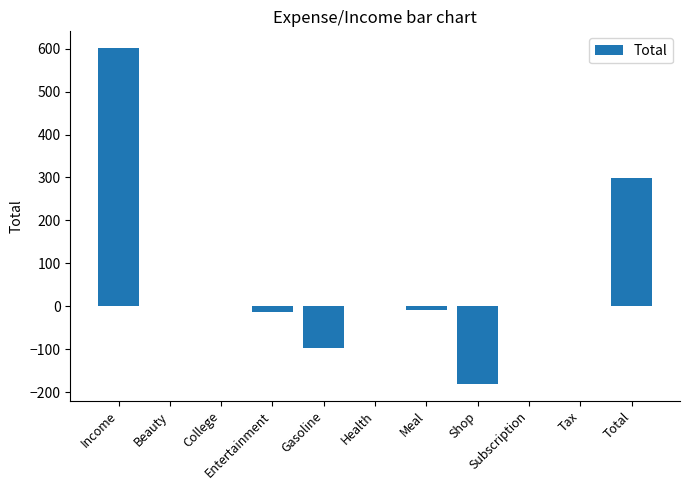

Where is the data nearest to the value 210?

Total